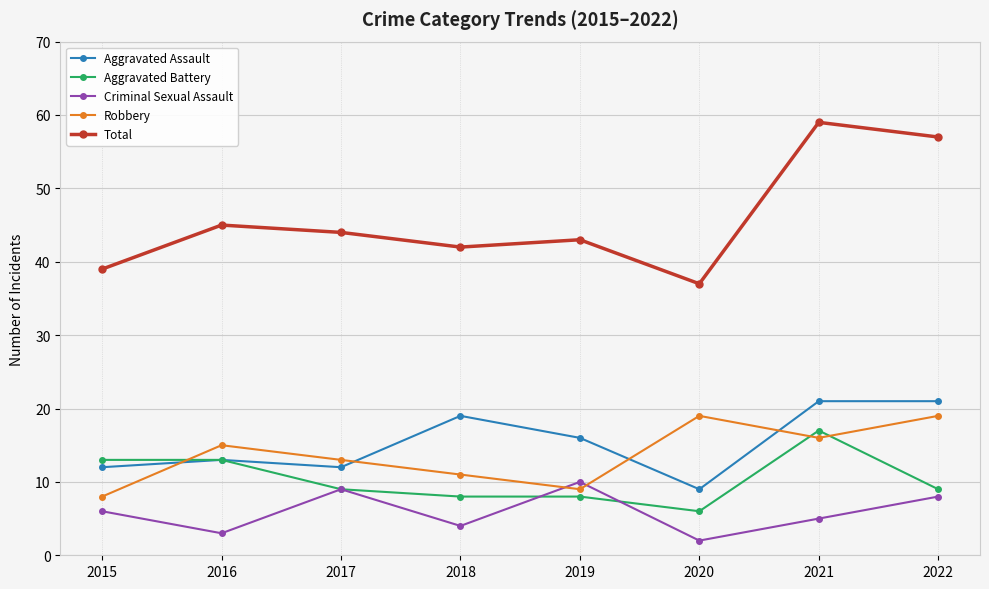

Which series changed the most between 2016 and 2022?

Total